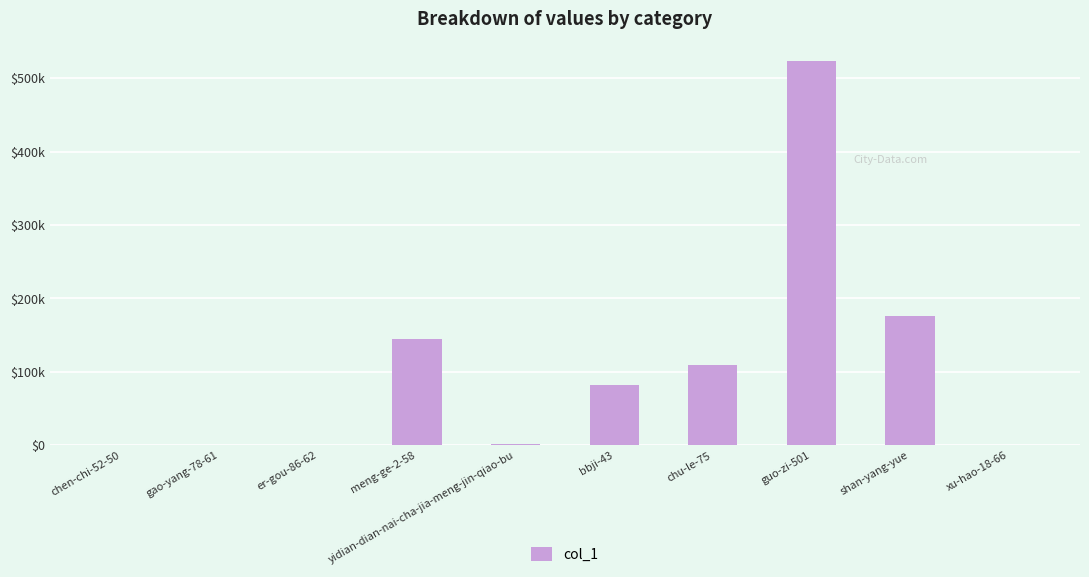

What position from the right is yidian-dian-nai-cha-jia-meng-jin-qiao-bu?

6